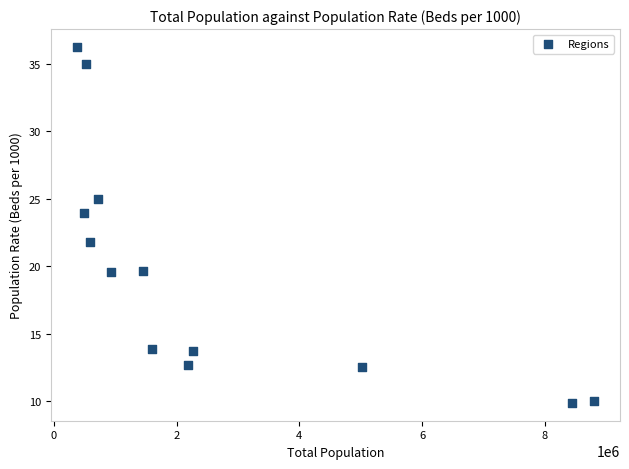

What is the range of Y values (max minus min)?

26.4